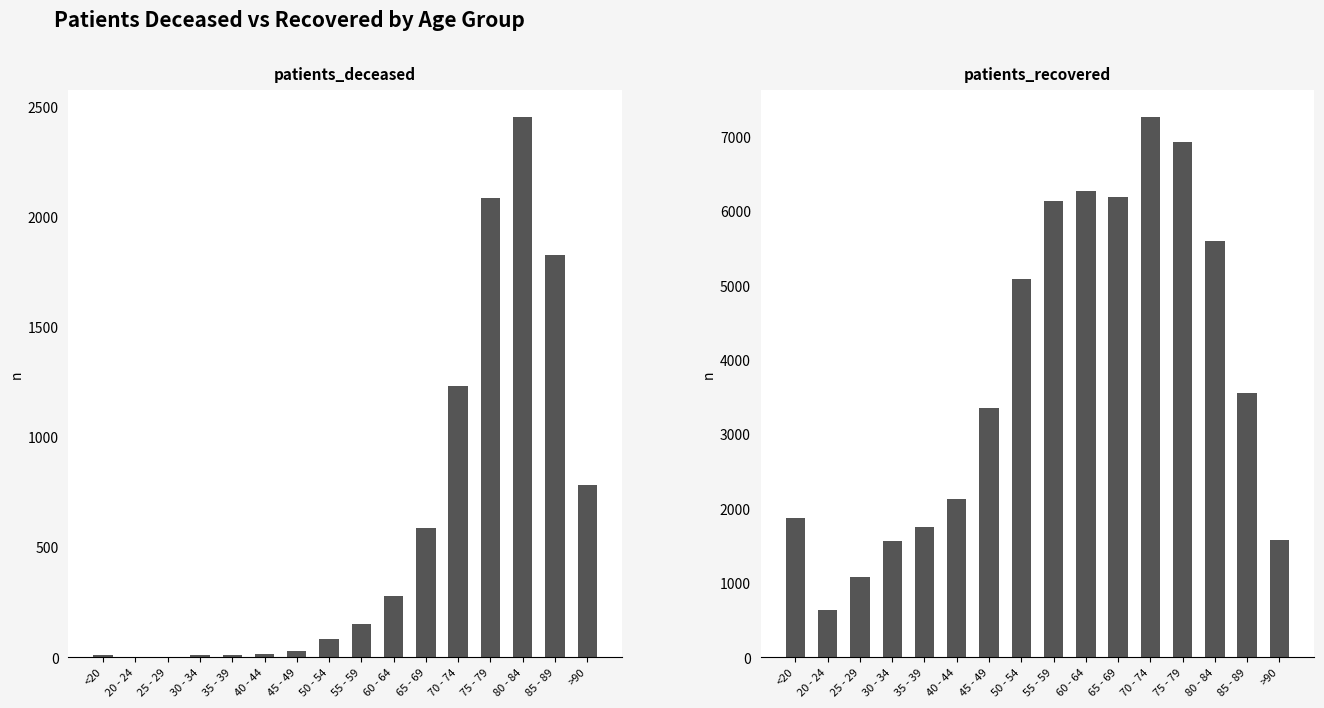

What are all the series names shown in the legend?

patients_deceased, patients_recovered